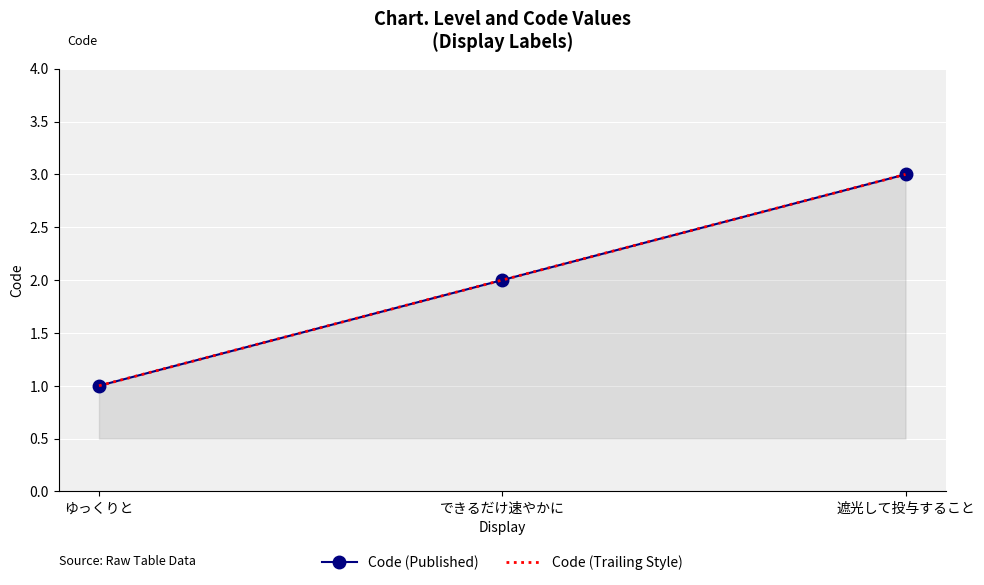

Reading left to right, transcribe all the data shown in this chart.

Code (Published): 1	2	3
Code (Trailing Style): 1	2	3